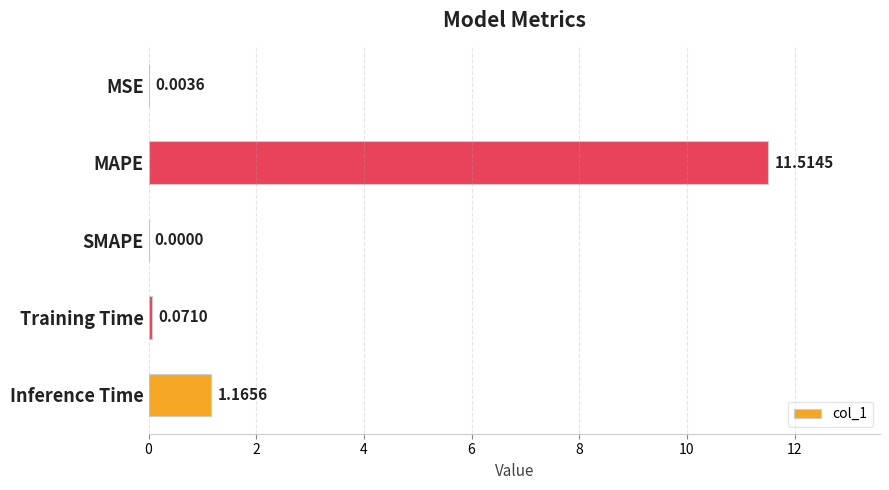

What is the sum of all values?

12.8